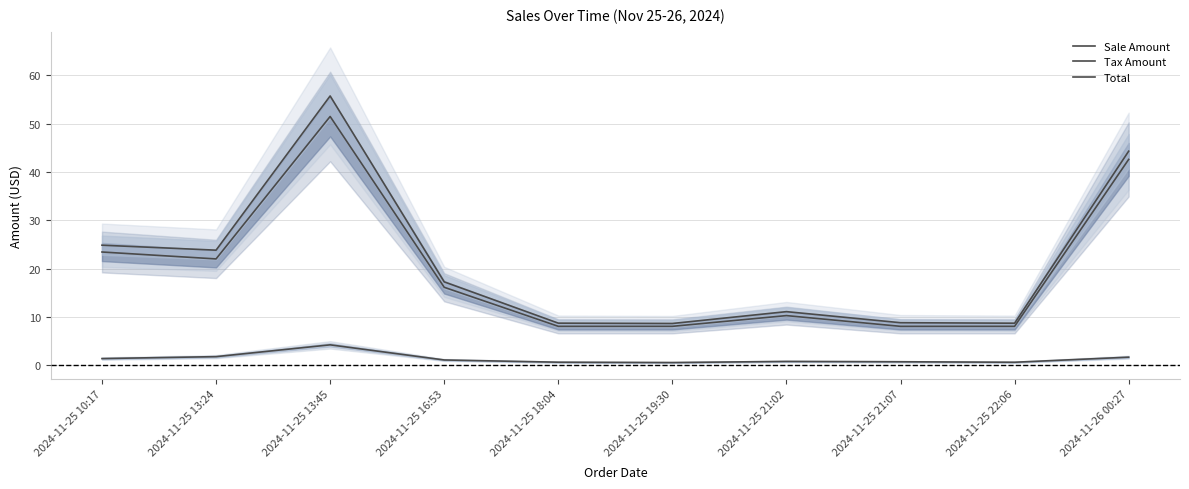

Reading left to right, list all the values displayed in this chart.

Sale Amount: 2024-11-25 10:17=23.5	2024-11-25 13:24=22.0	2024-11-25 13:45=51.5	2024-11-25 16:53=16.2	2024-11-25 18:04=8.1	2024-11-25 19:30=8.1	2024-11-25 21:02=10.3	2024-11-25 21:07=8.1	2024-11-25 22:06=8.1	2024-11-26 00:27=42.6
Tax Amount: 2024-11-25 10:17=1.4	2024-11-25 13:24=1.8	2024-11-25 13:45=4.2	2024-11-25 16:53=1.1	2024-11-25 18:04=0.7	2024-11-25 19:30=0.6	2024-11-25 21:02=0.8	2024-11-25 21:07=0.8	2024-11-25 22:06=0.7	2024-11-26 00:27=1.7
Total: 2024-11-25 10:17=24.9	2024-11-25 13:24=23.8	2024-11-25 13:45=55.8	2024-11-25 16:53=17.3	2024-11-25 18:04=8.7	2024-11-25 19:30=8.7	2024-11-25 21:02=11.1	2024-11-25 21:07=8.8	2024-11-25 22:06=8.7	2024-11-26 00:27=44.3